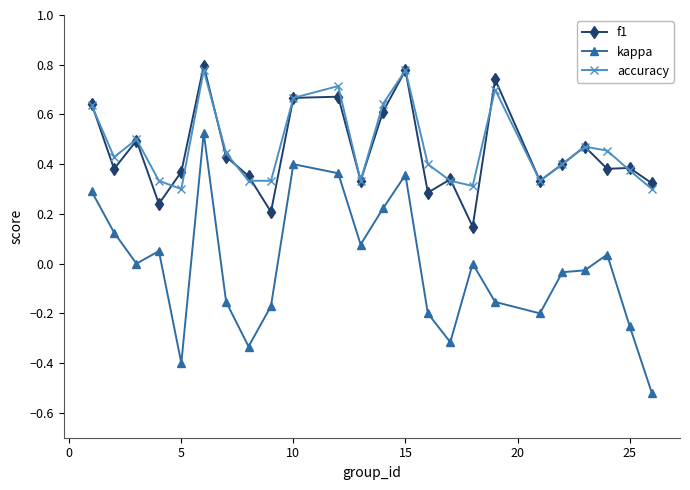

True or false: kappa has more than 2 points higher than both neighbors.

True